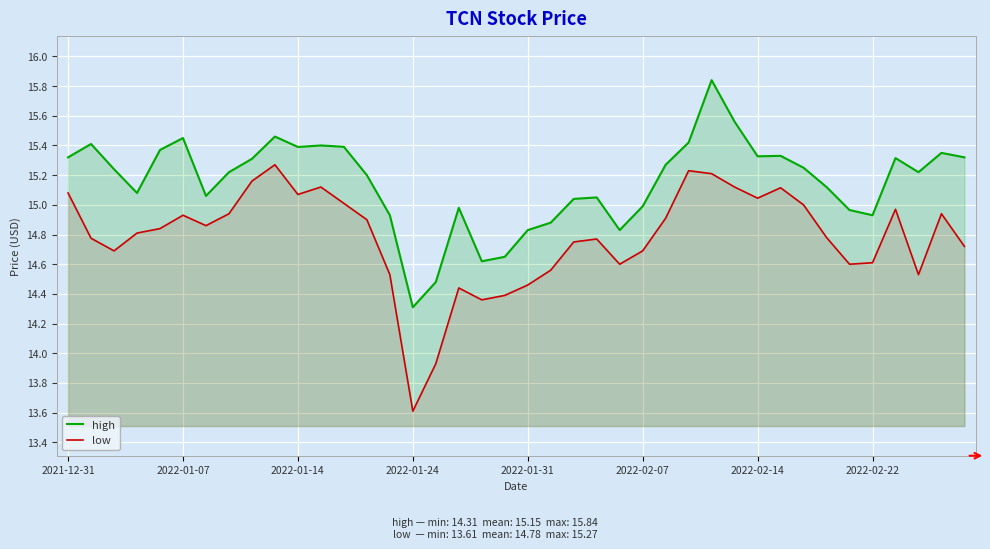

Where does the low series first go above 14?

2021-12-31